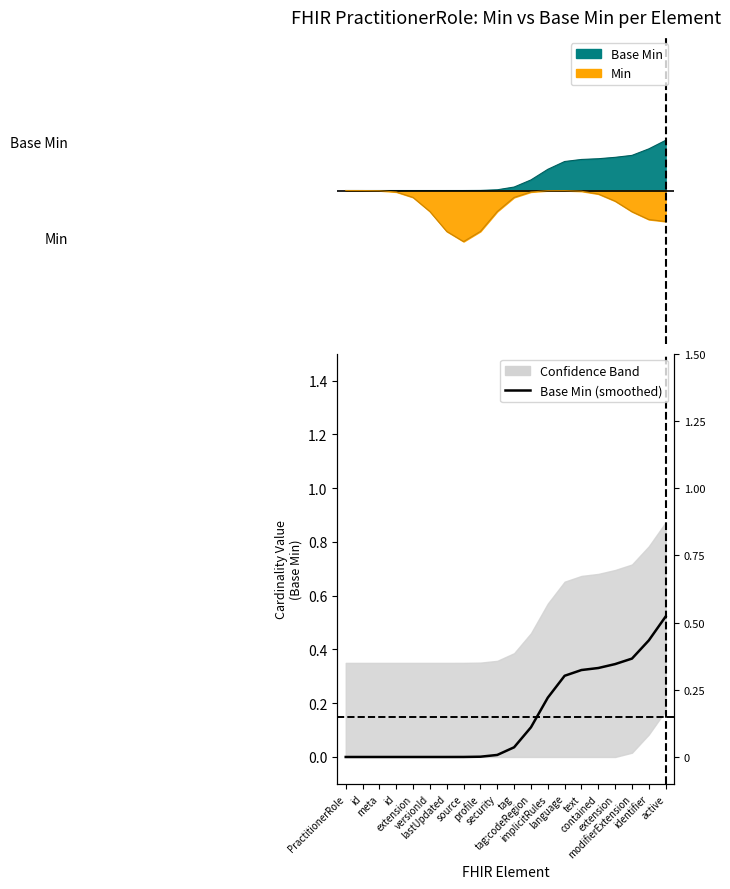

True or false: the data shows 0.0 at profile.

False